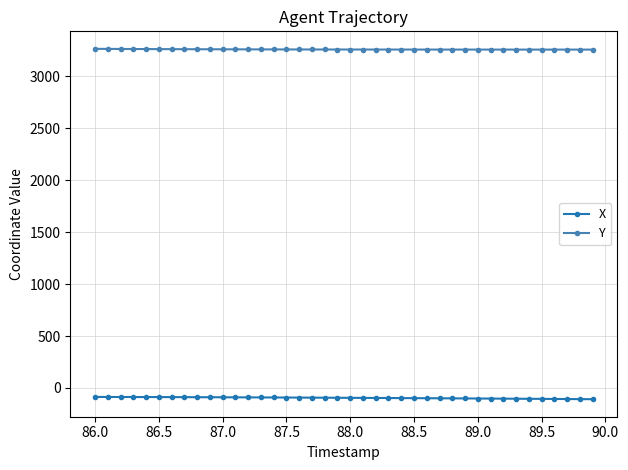

List the series in order of their peak value, highest first.

Y, X